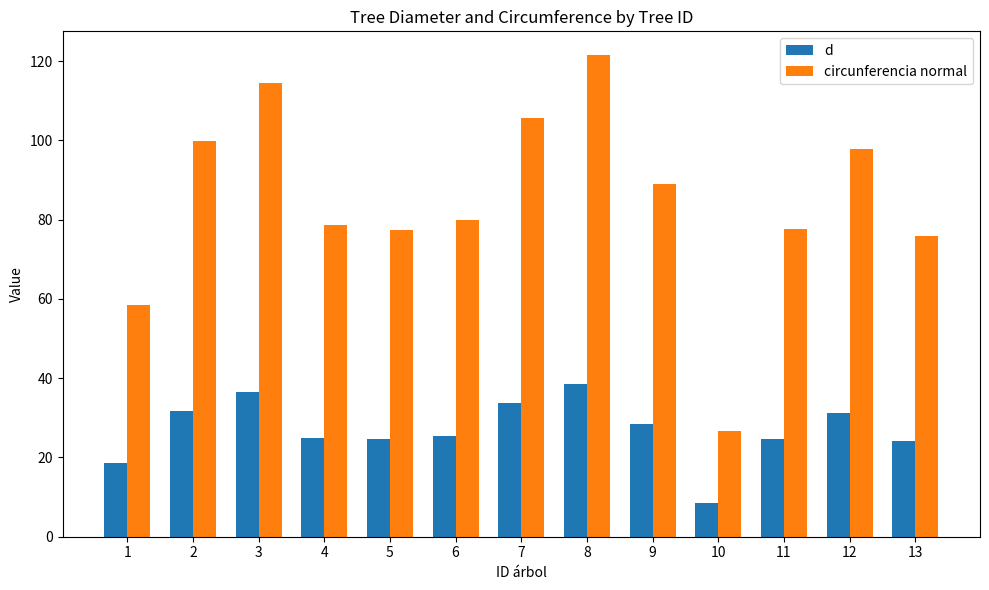

At 4, list the series in order from largest to smallest.

circunferencia normal, d